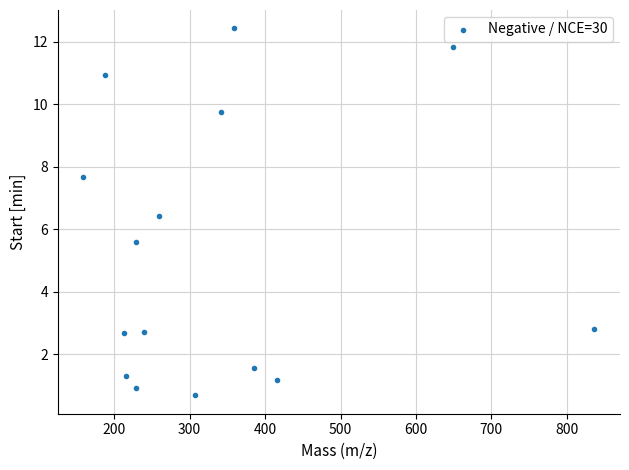

What is the range of Y values (max minus min)?

11.8